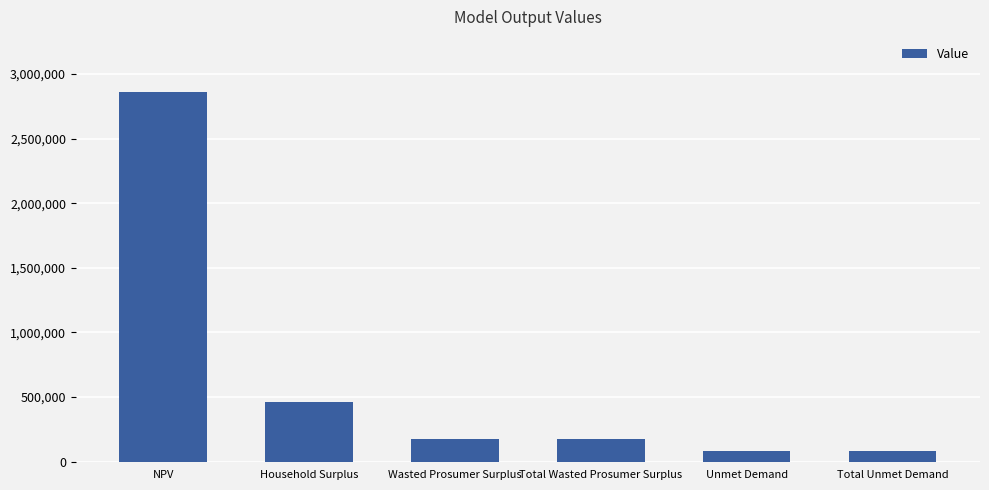

Reading left to right, what are all the values shown in this chart?

2858809.1	464572.2	173398.7	173398.7	82466.9	82466.9